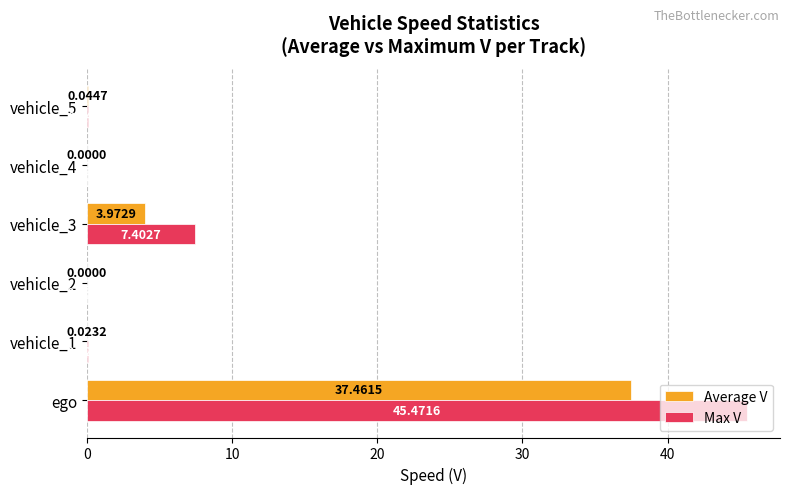

Between ego and vehicle_4, which series saw the biggest shift?

Max V